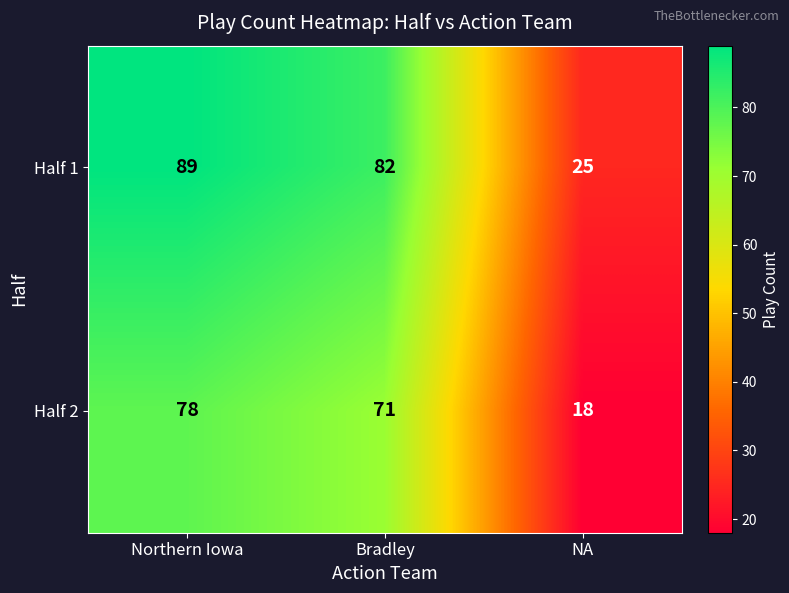

Which series has the largest total across all categories?

Half 1